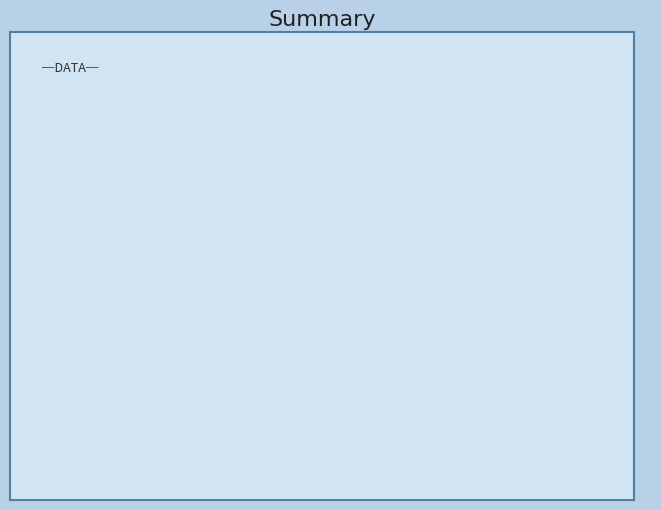

To the nearest percent, what is the average slice percentage?

50%